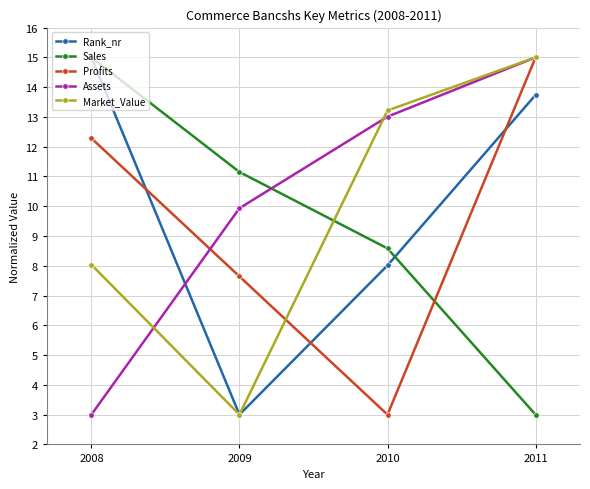

What is the sum of the Profits values at 2011 and 2009?

22.6